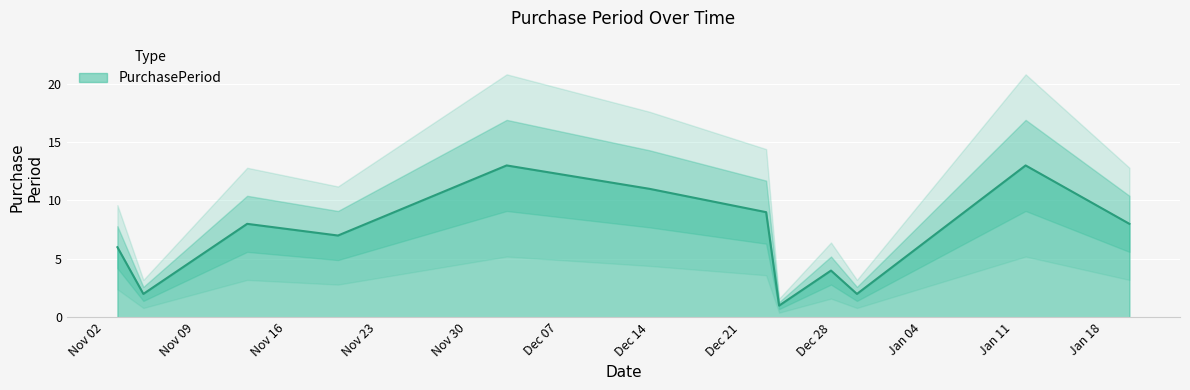

At which category does the data reach its first local peak?

2015-11-13